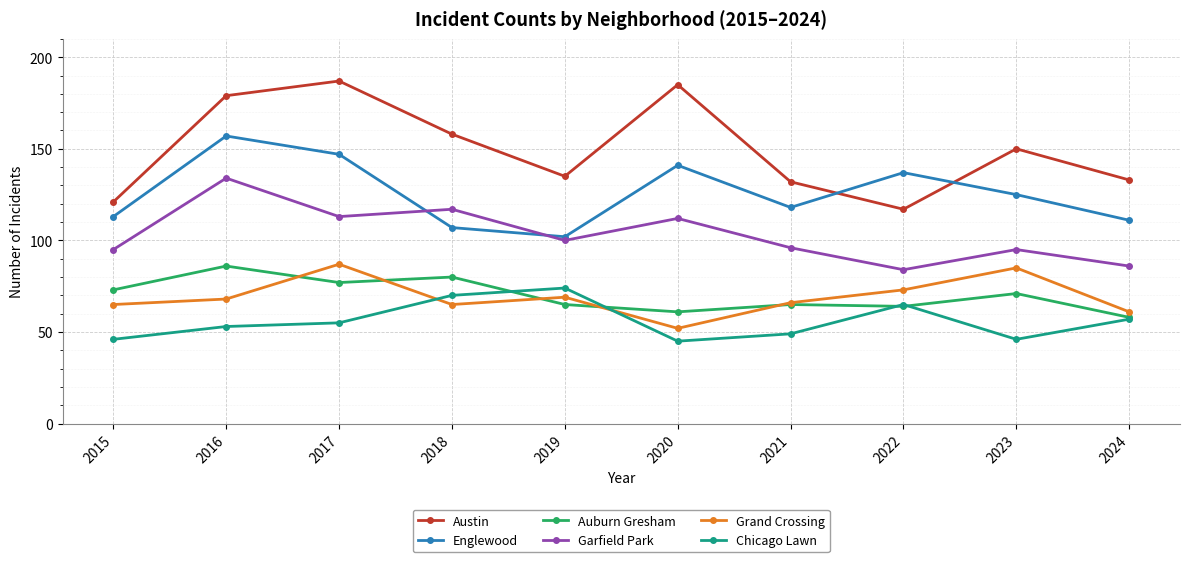

True or false: Garfield Park and Auburn Gresham intersect in this chart.

False